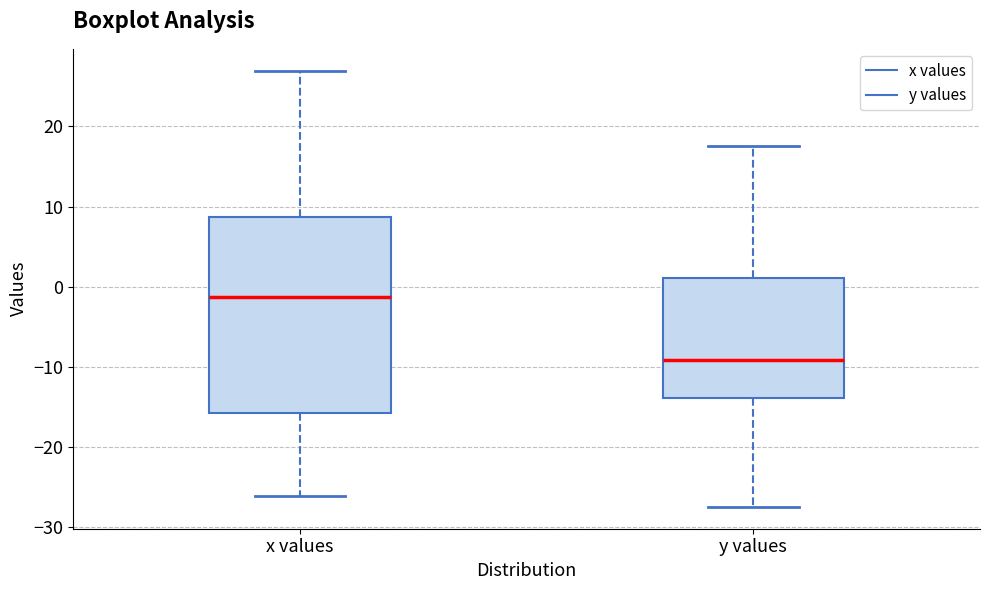

Which box is the tallest, from its lower edge to its upper edge?

x values